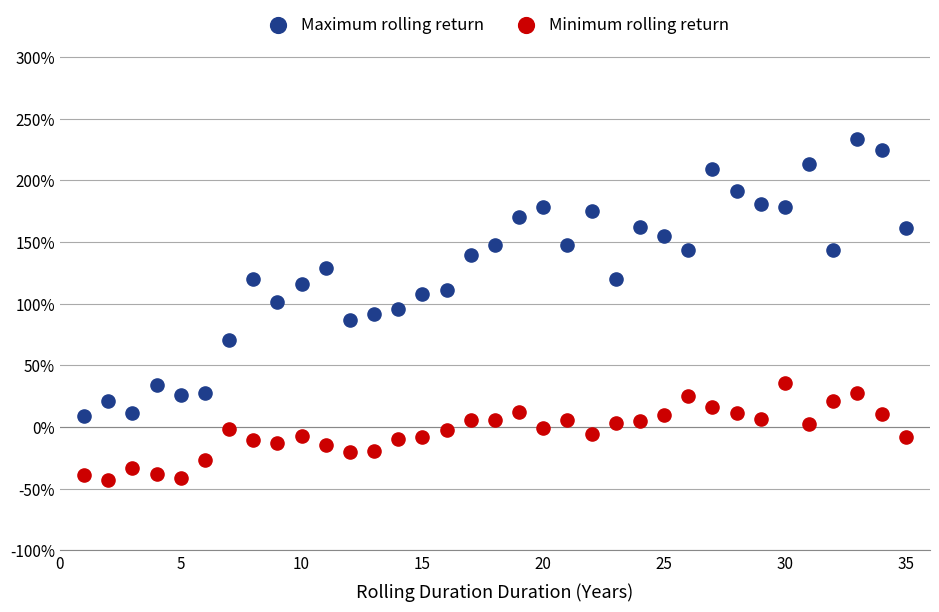

Which series reaches the minimum Y coordinate?

Minimum rolling return